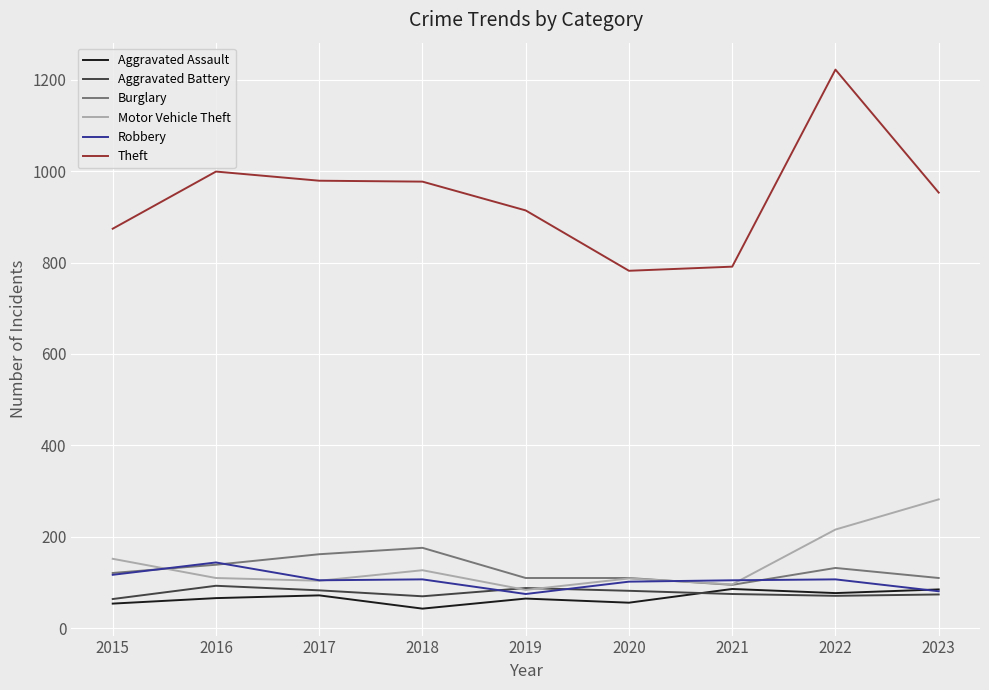

What is the highest value of the Aggravated Assault series?

86